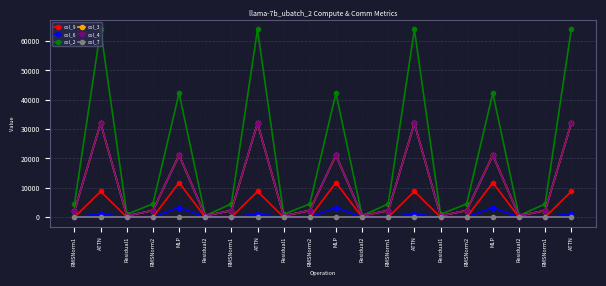

Does the chart have visible grid lines?

Yes